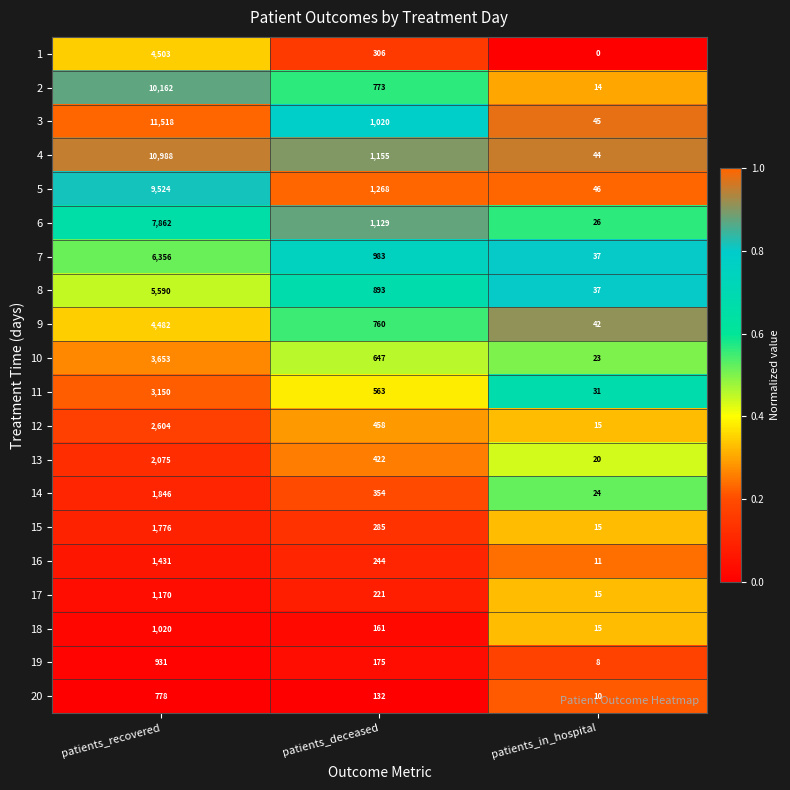

At which category is the sum across all series the highest?

patients_recovered